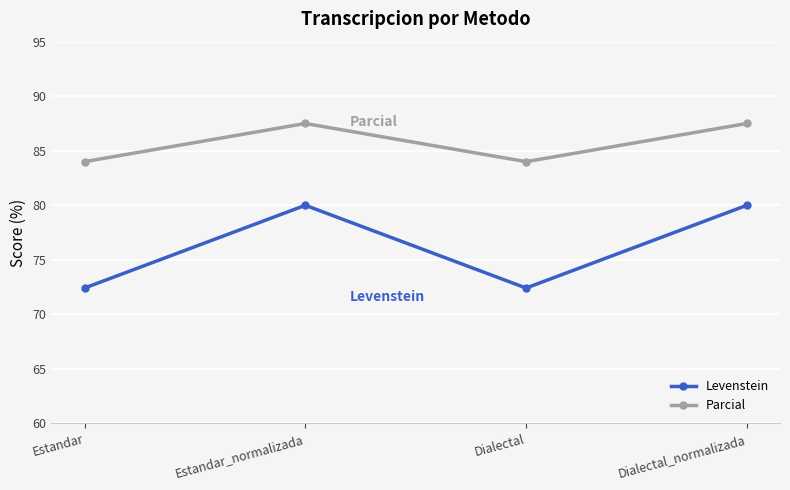

Where is the first local maximum for Levenstein?

Estandar_normalizada